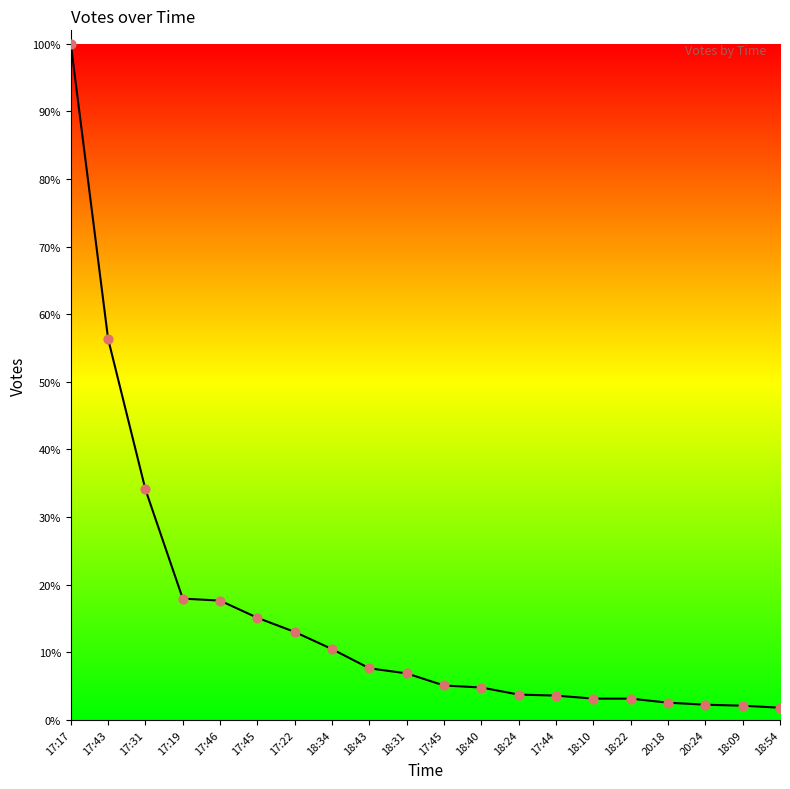

What is the change in value from 17:45 to 18:09?

-87